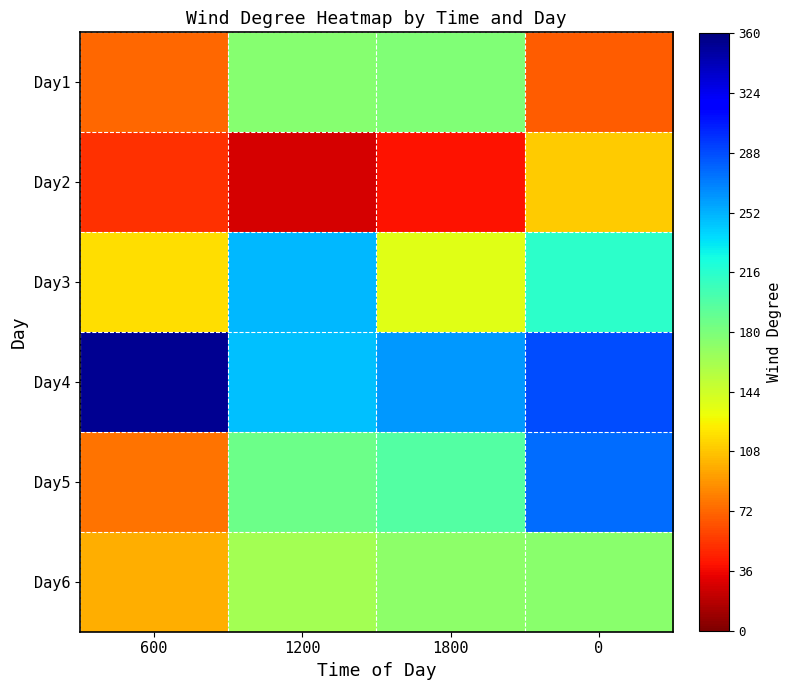

What is the total value across all series at 0?

3.1